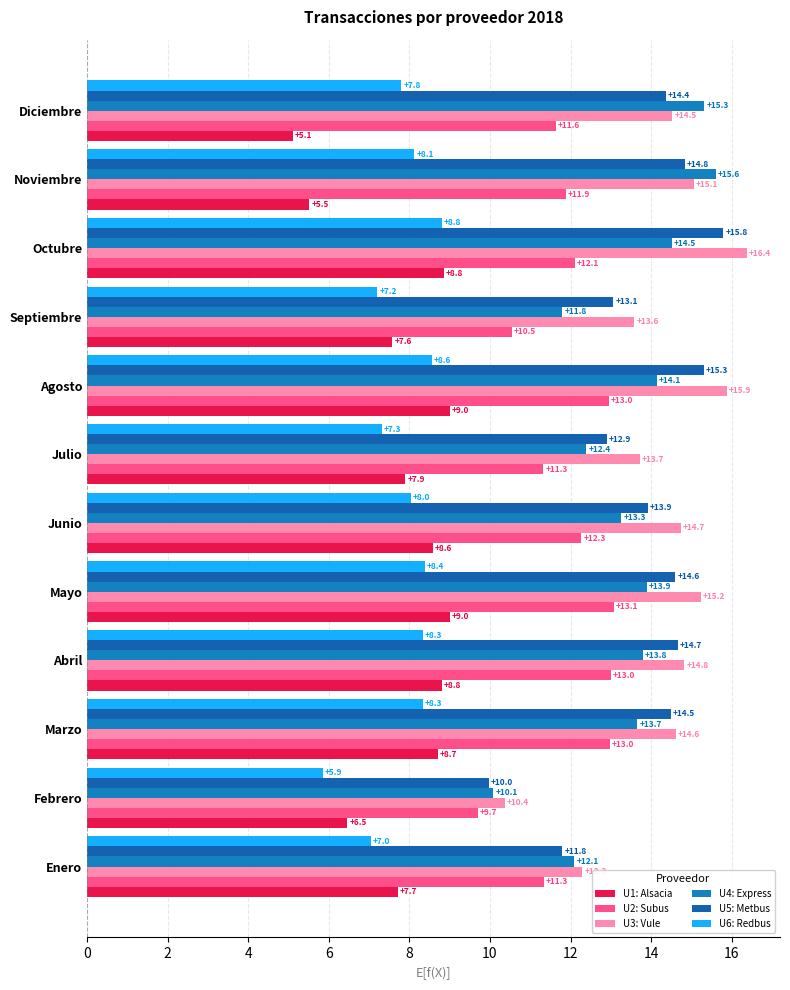

What is the average value of the U5: Metbus series?

13.8